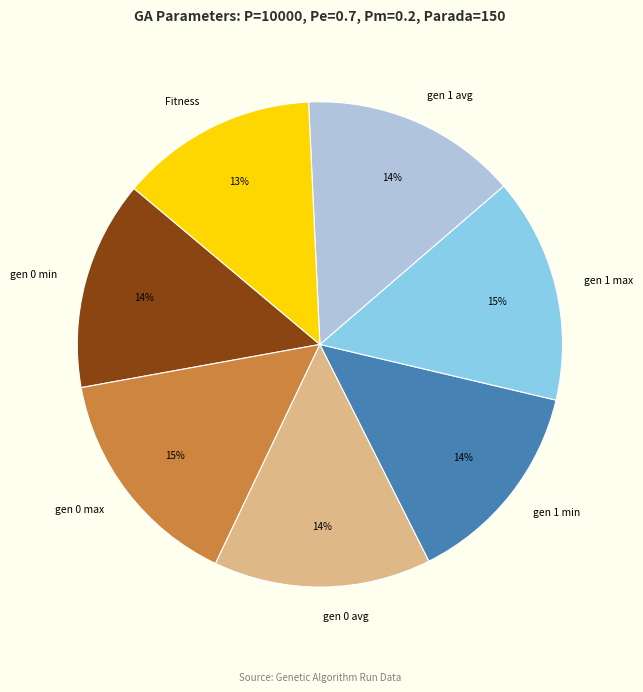

What is the ratio of the value at gen 0 avg to the value at gen 1 avg?

1.0